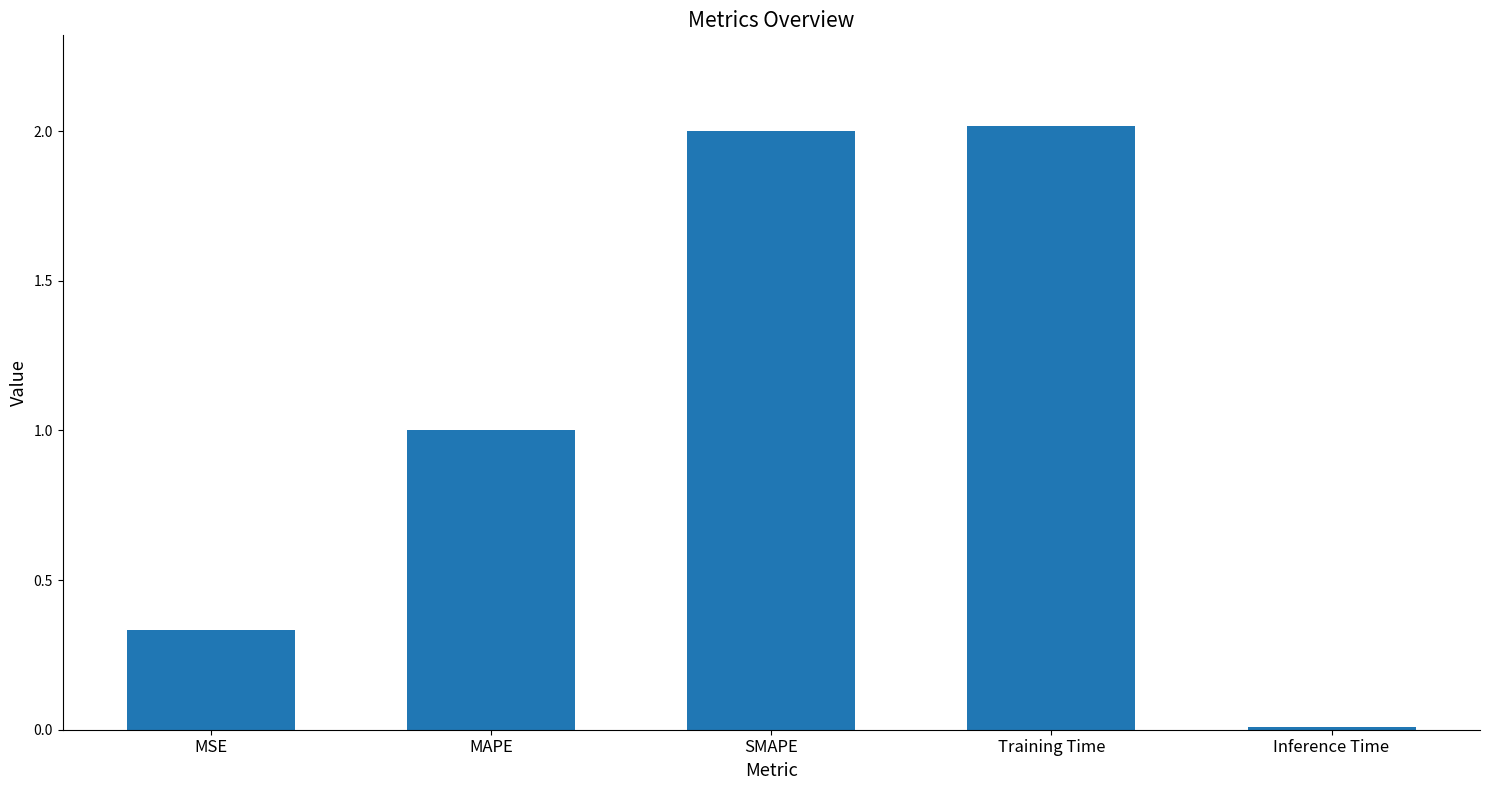

How many values exceed 1?

3